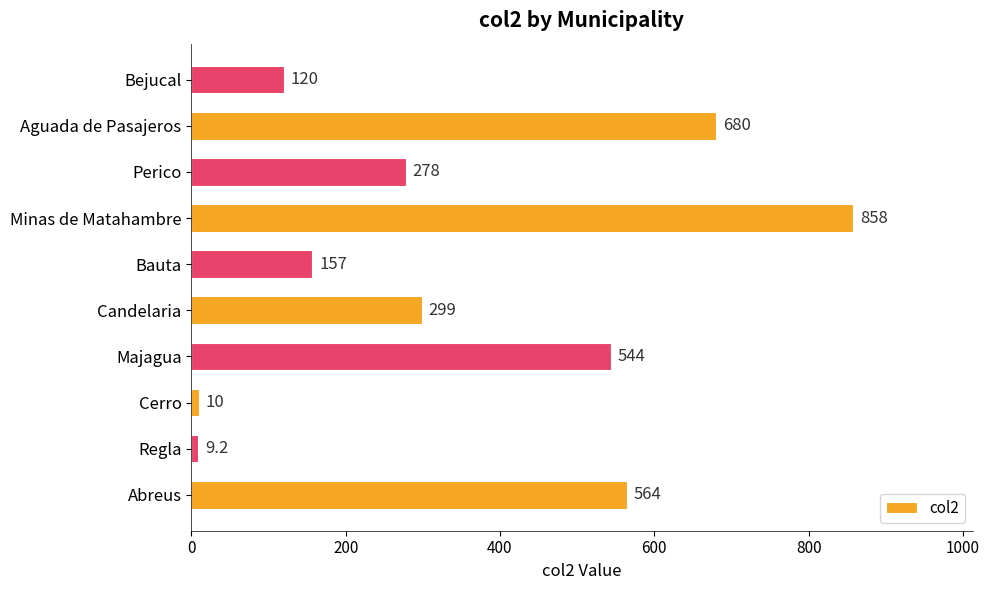

Rank the categories by value from highest to lowest.

Minas de Matahambre, Aguada de Pasajeros, Abreus, Majagua, Candelaria, Perico, Bauta, Bejucal, Cerro, Regla